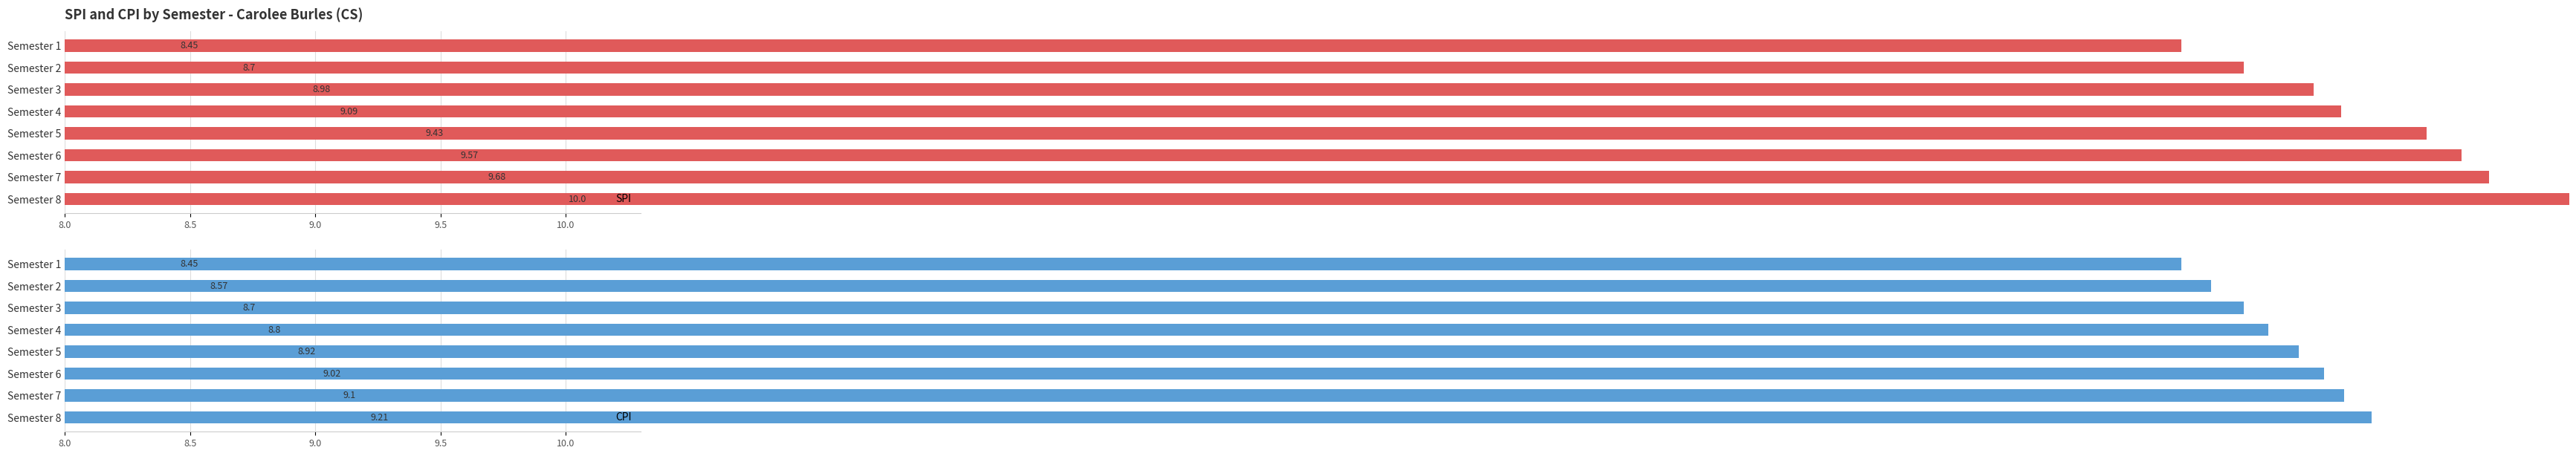

What is the total value across all series at Semester 1?

16.9